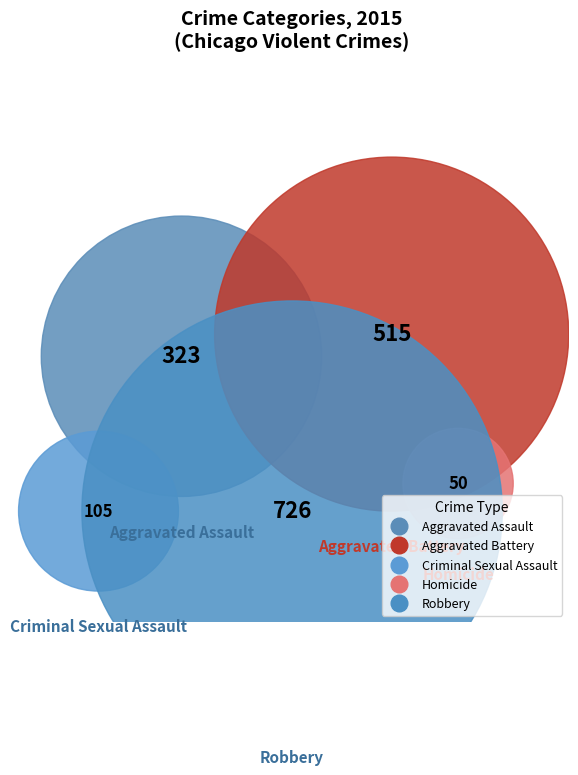

Is it true that Aggravated Assault is 28% of the pie?

False